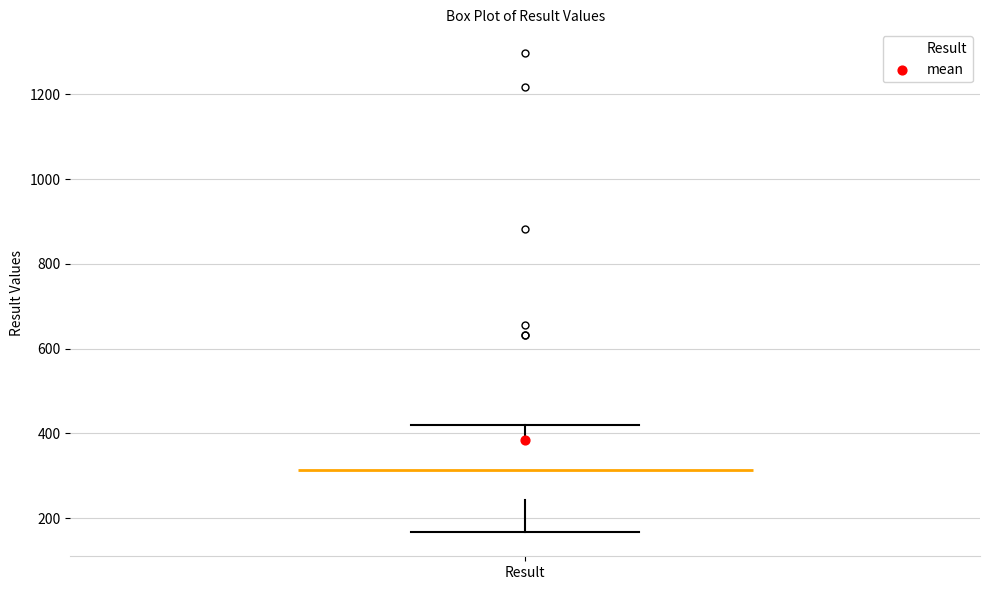

Read this box plot against the y-axis: the position of the median line, the range covered by the box, and the ends of both whiskers. The values are not printed on the chart, so give them approximately, as read against the axis.

median 320, box 240 to 400, whiskers 160 to 420